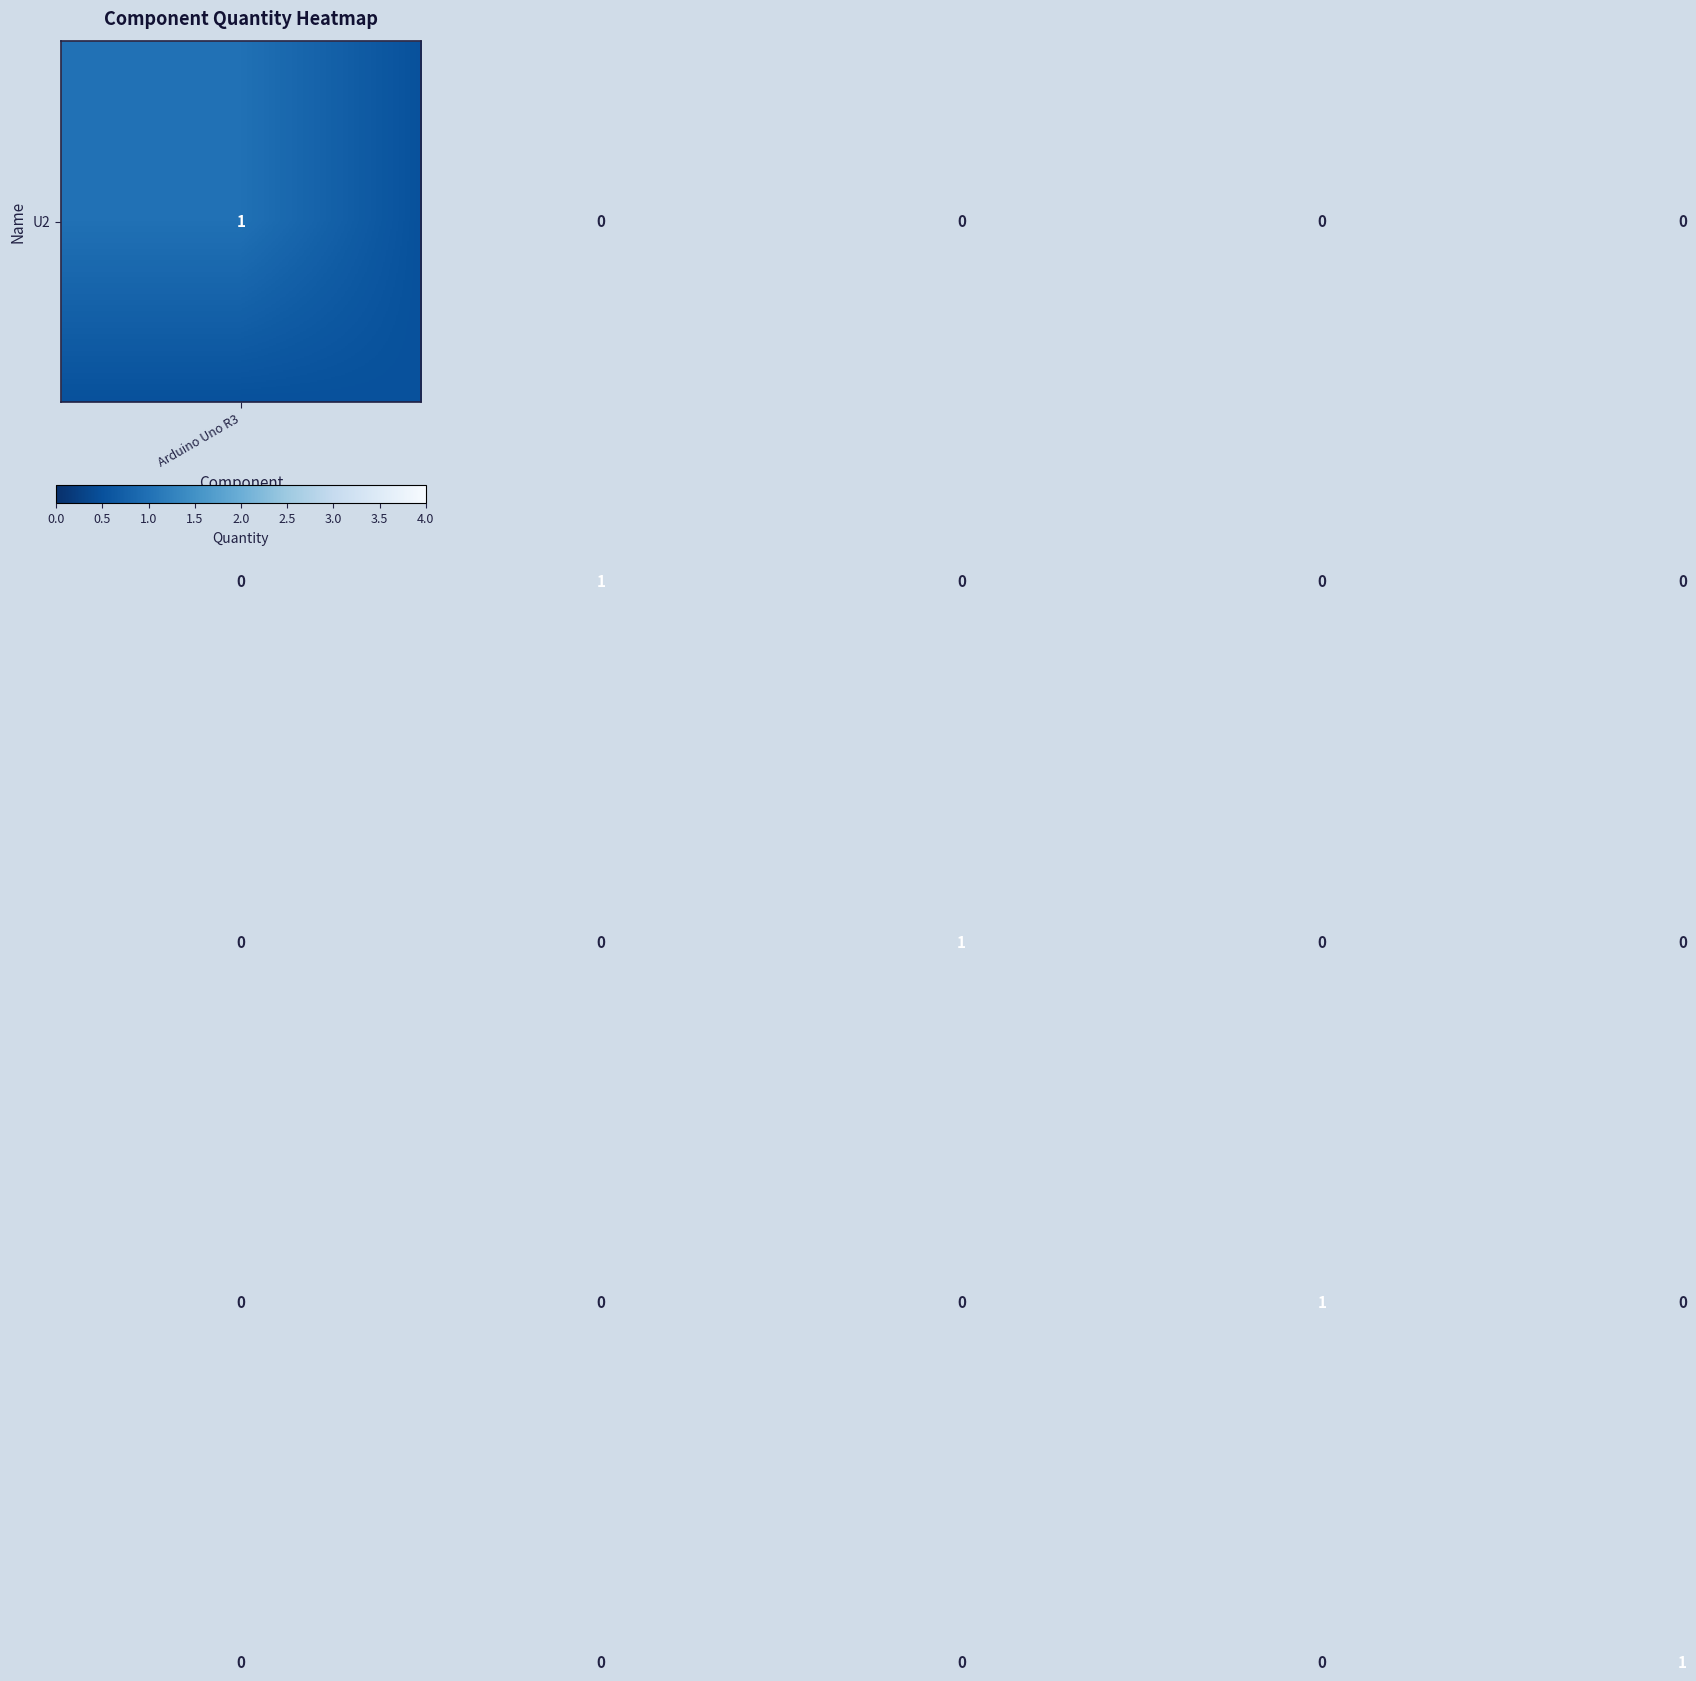

At how many categories does at least one series exceed 0?

5